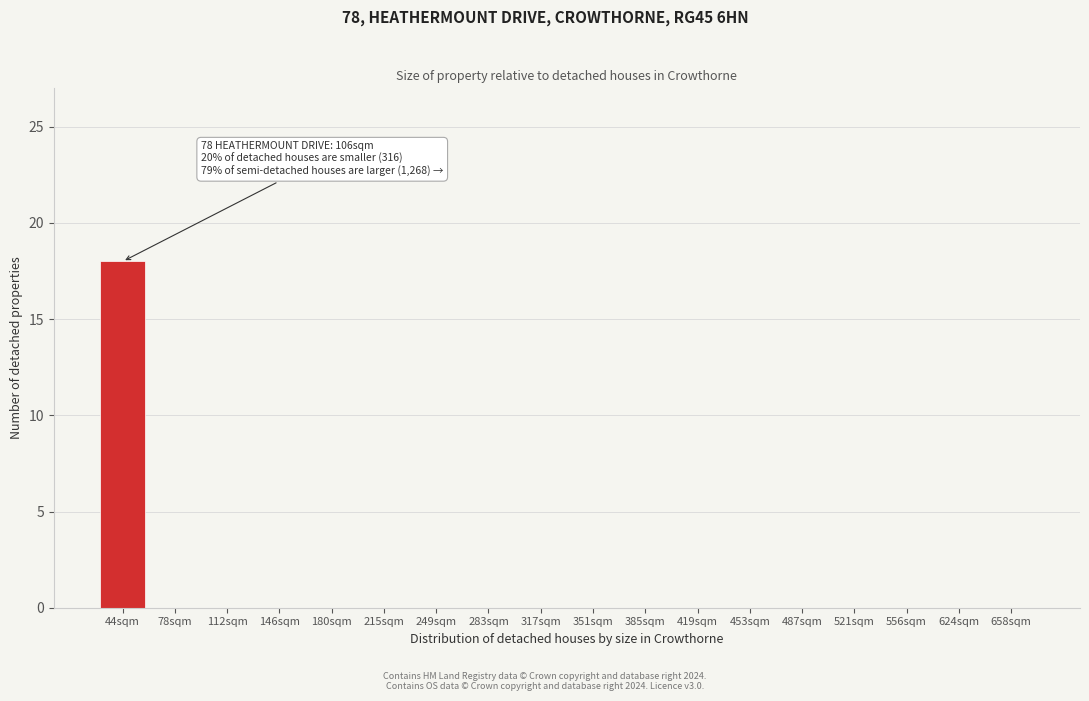

Reading left to right, what are all the values shown in this chart?

44sqm=18	78sqm=0	112sqm=0	146sqm=0	180sqm=0	215sqm=0	249sqm=0	283sqm=0	317sqm=0	351sqm=0	385sqm=0	419sqm=0	453sqm=0	487sqm=0	521sqm=0	556sqm=0	624sqm=0	658sqm=0